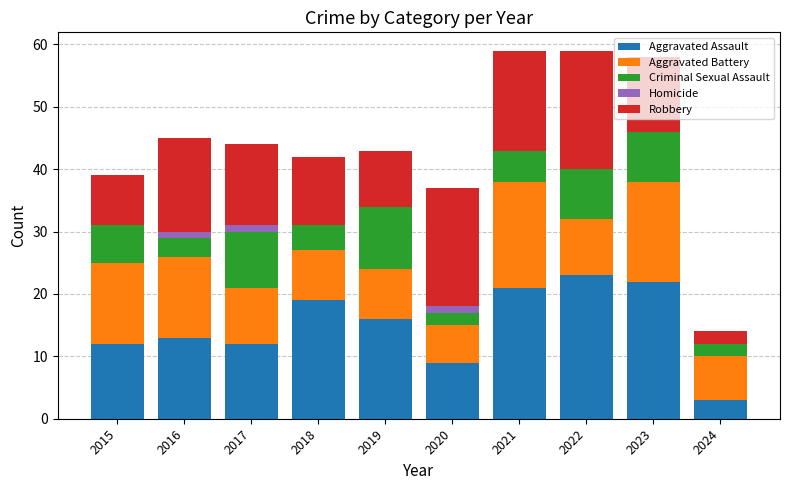

True or false: Aggravated Assault has a value of 30 at 2022.

False